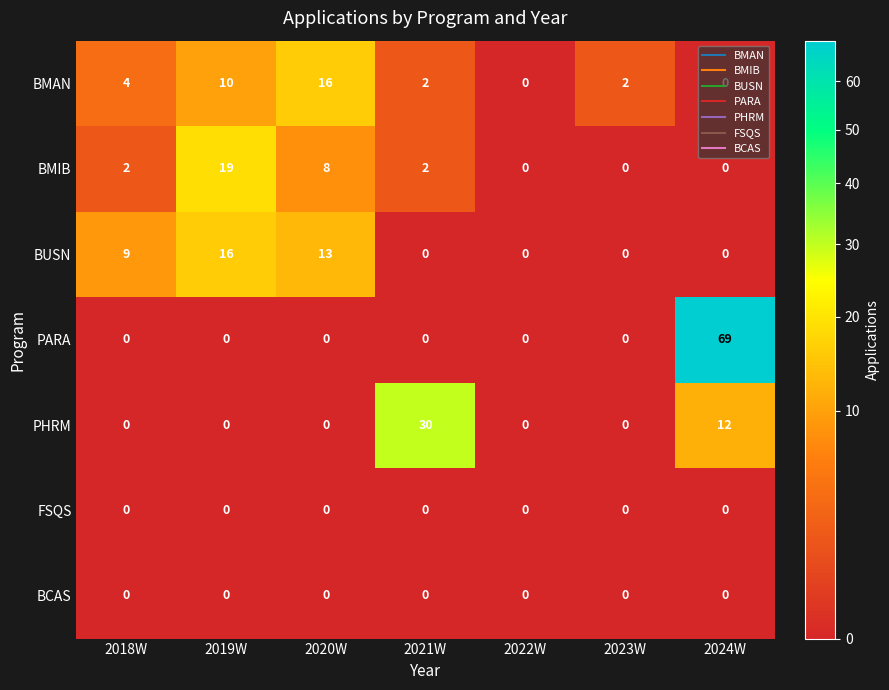

Between 2021W and 2024W, which series saw the biggest shift?

PARA